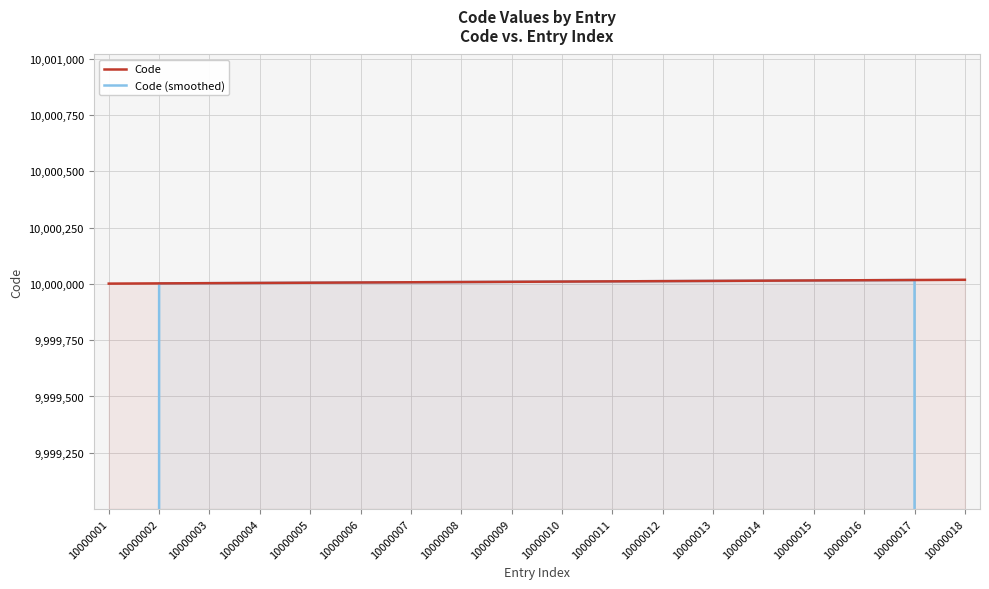

True or false: Code (smoothed) and Code intersect in this chart.

False